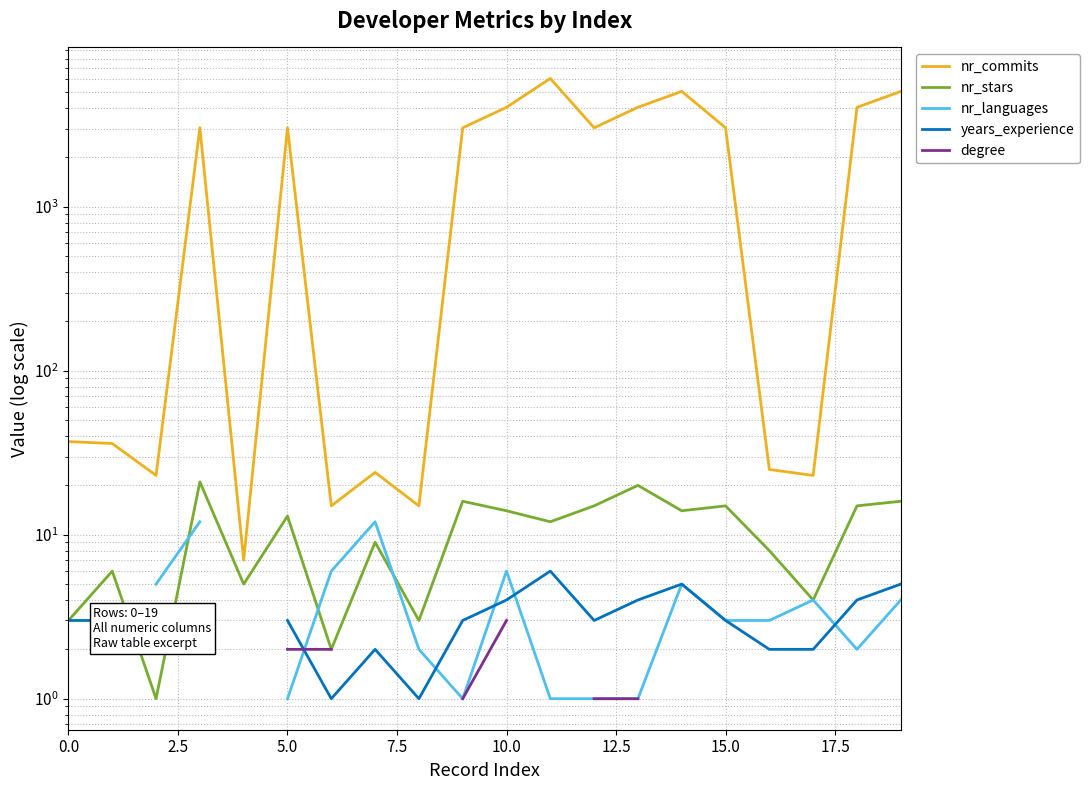

How many interior local peaks does the nr_languages series have?

4